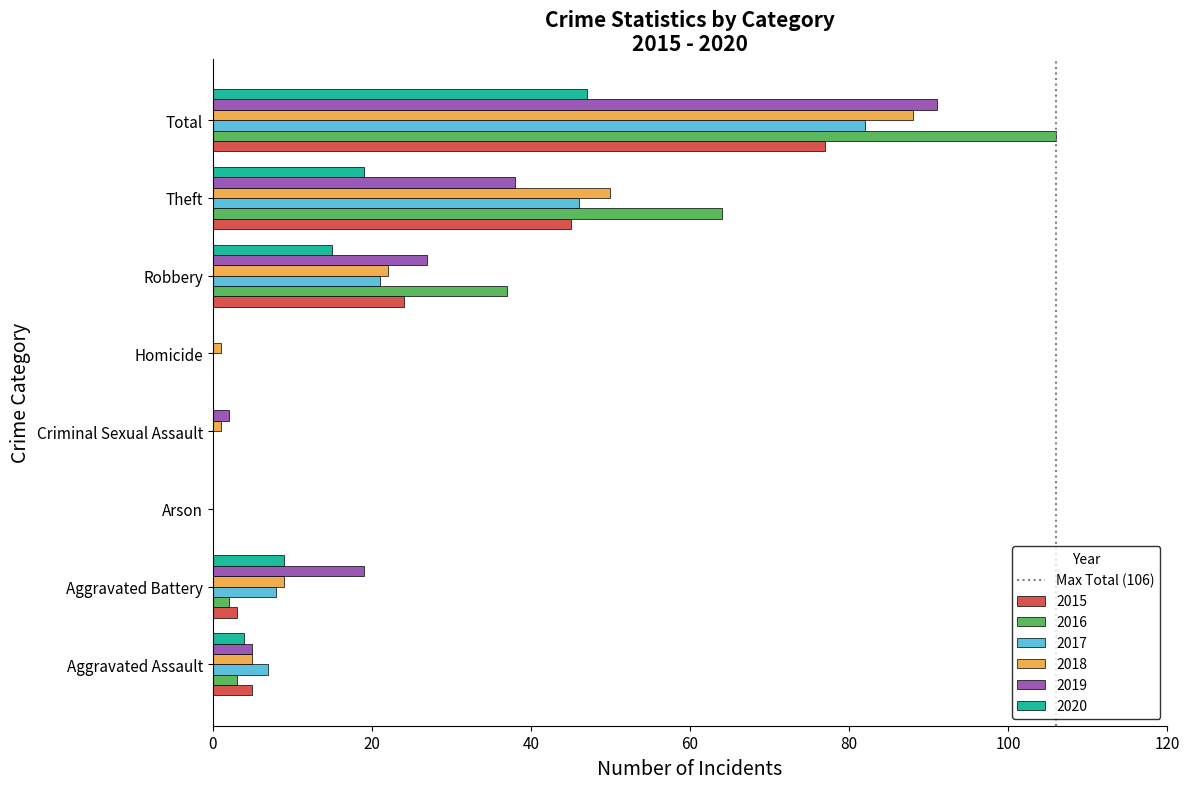

How many series are shown in this chart?

6